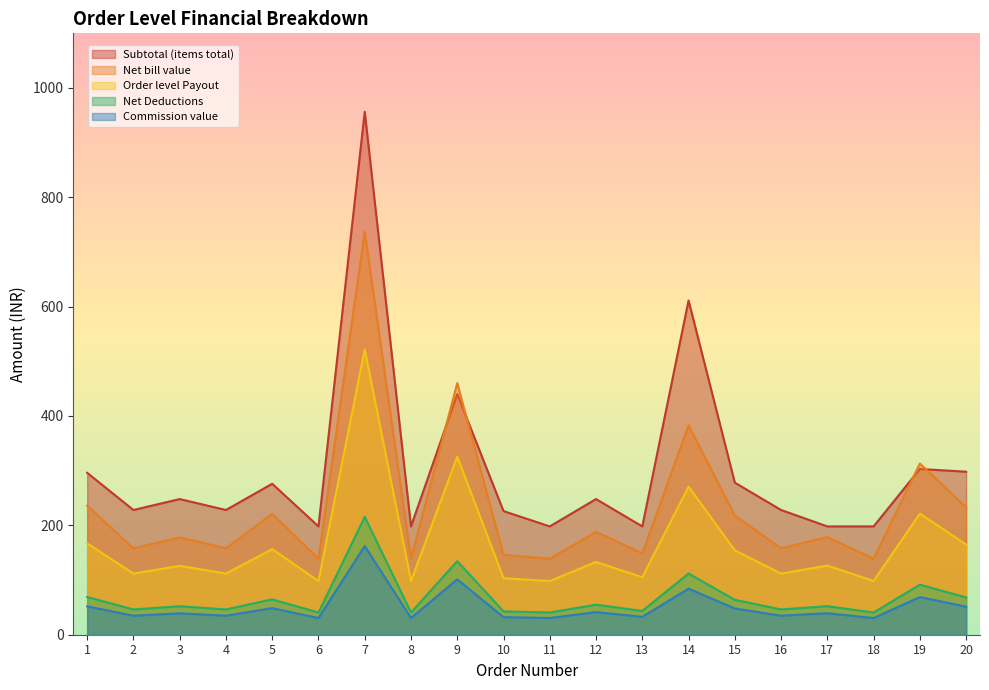

At which label is Net Deductions closest to 128?

9